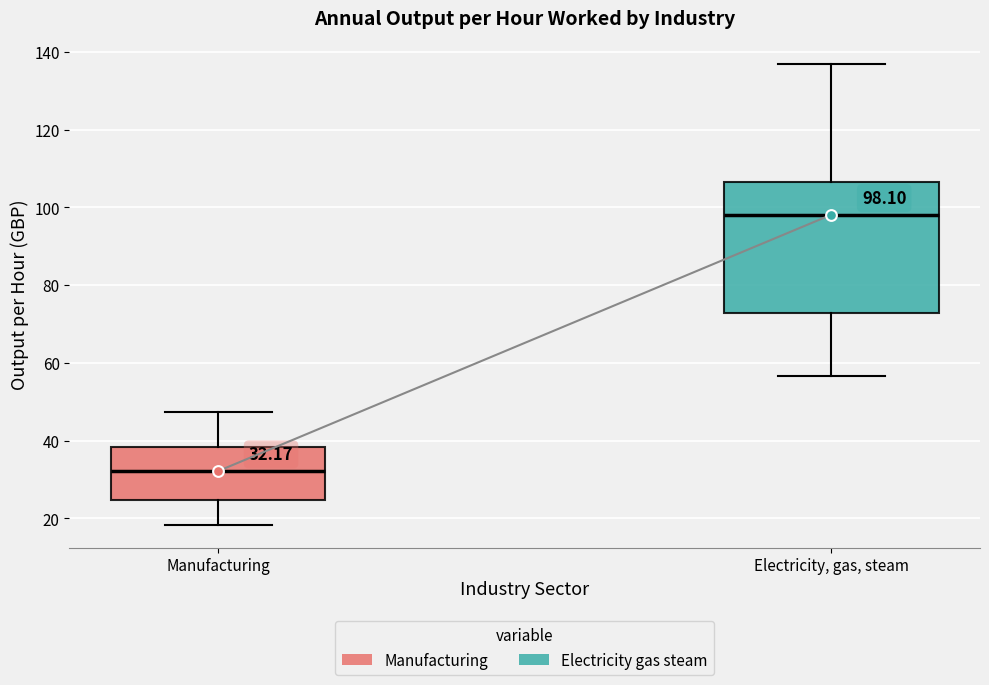

Comparing the boxes themselves (not the whiskers), which one is the tallest?

Electricity, gas, steam